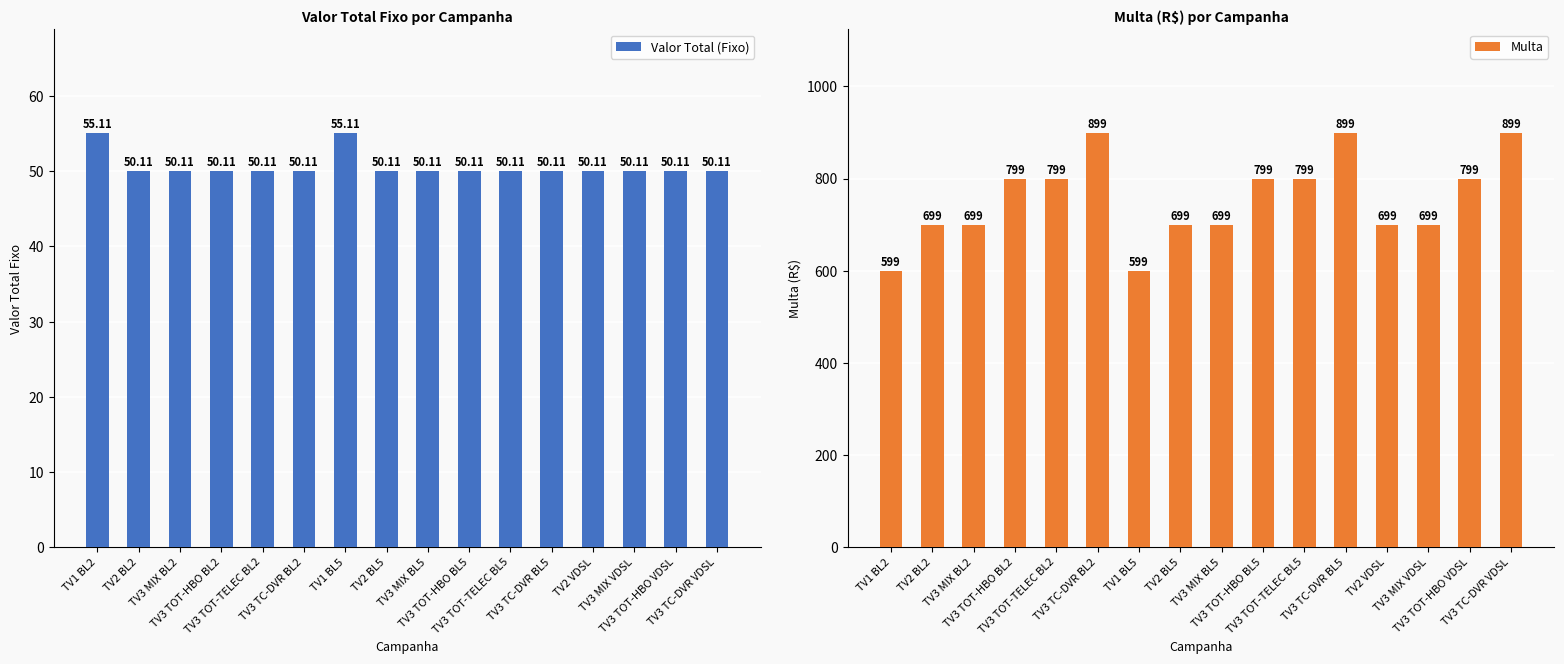

Are the bars grouped side by side (vs. stacked)?

Yes